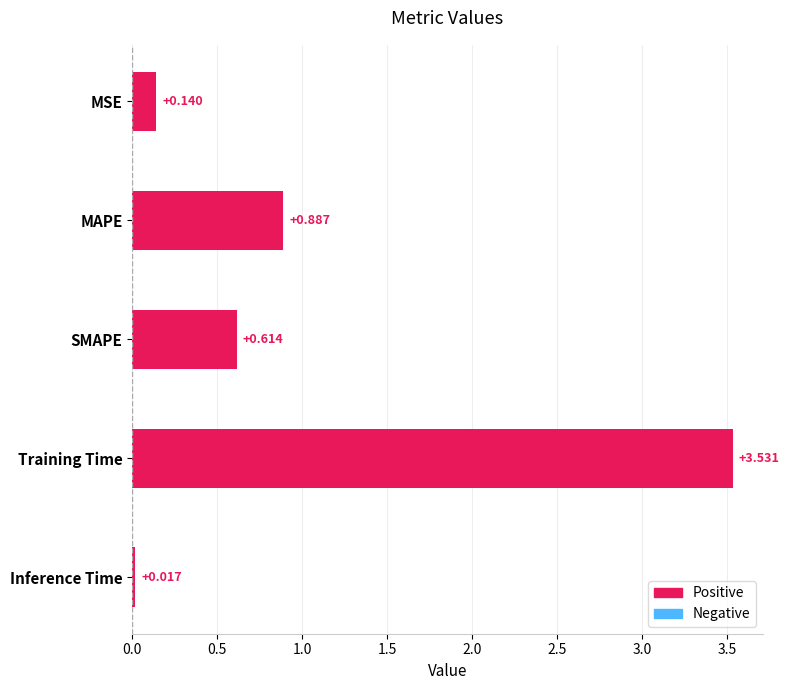

At which label is the value closest to 1?

MAPE